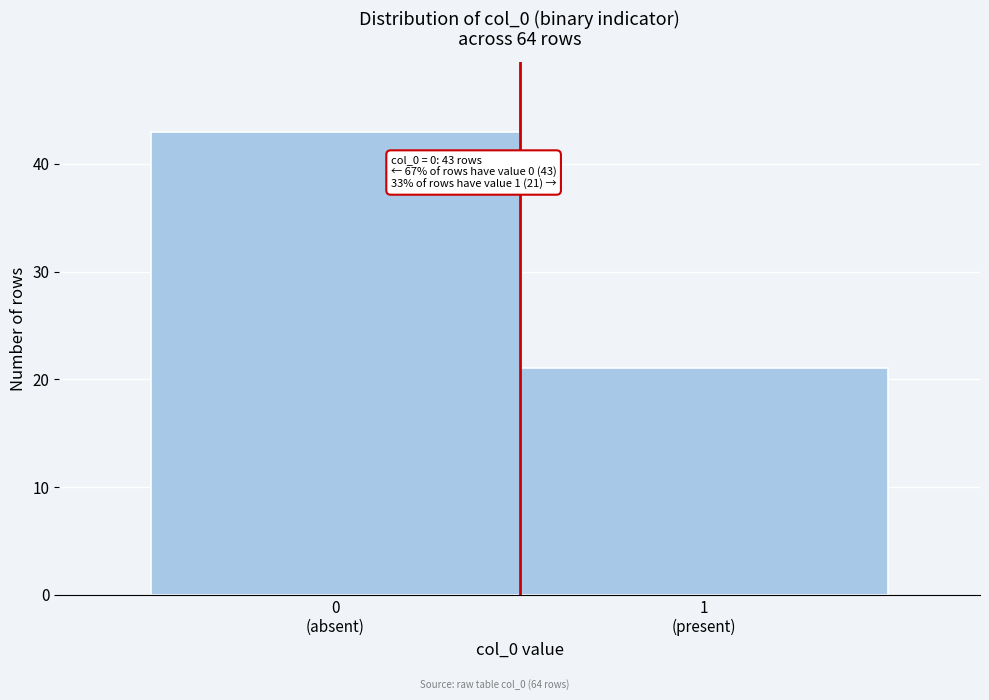

Reading left to right, transcribe all the data shown in this chart.

43	21